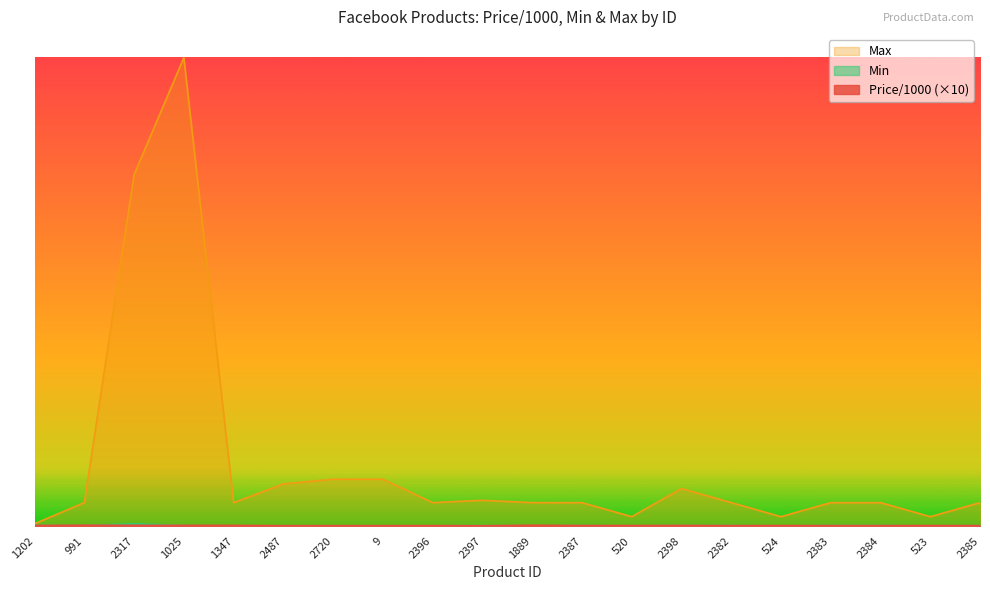

At which label does Max first exceed 5000?

2317